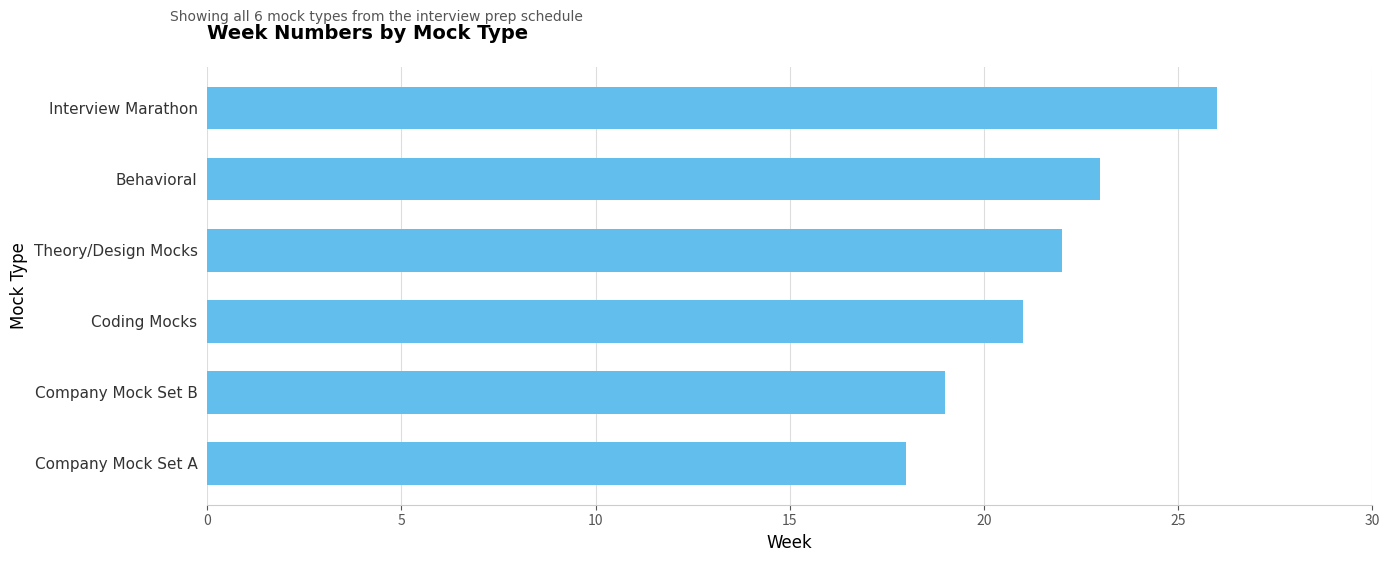

Approximately how many times larger is the value at Company Mock Set A compared to Coding Mocks?

0.9